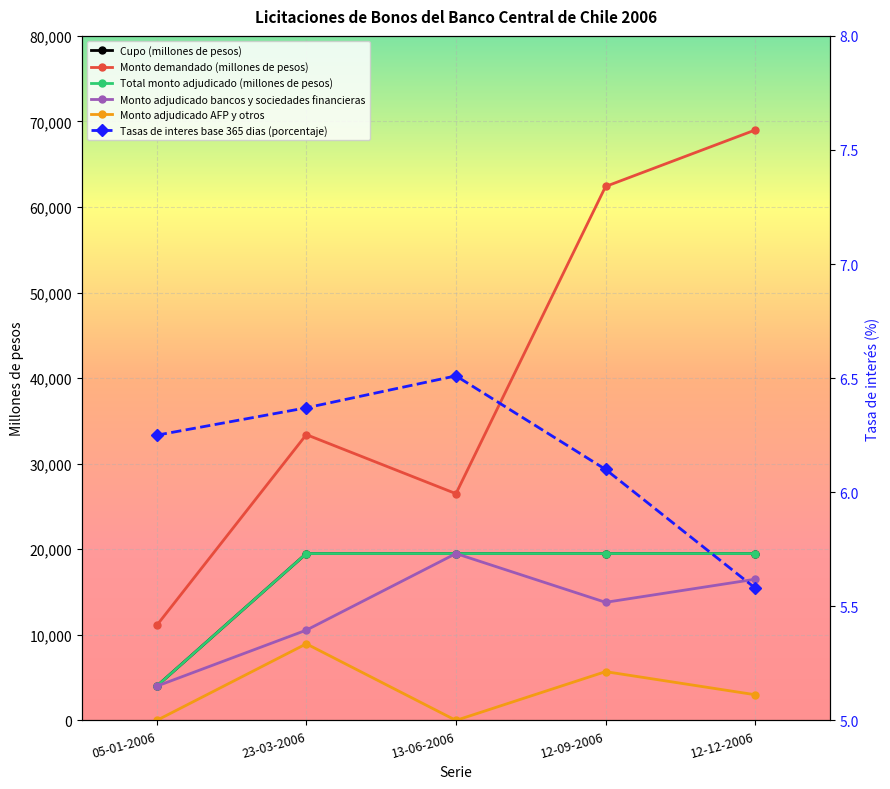

How many series are shown in this chart?

6